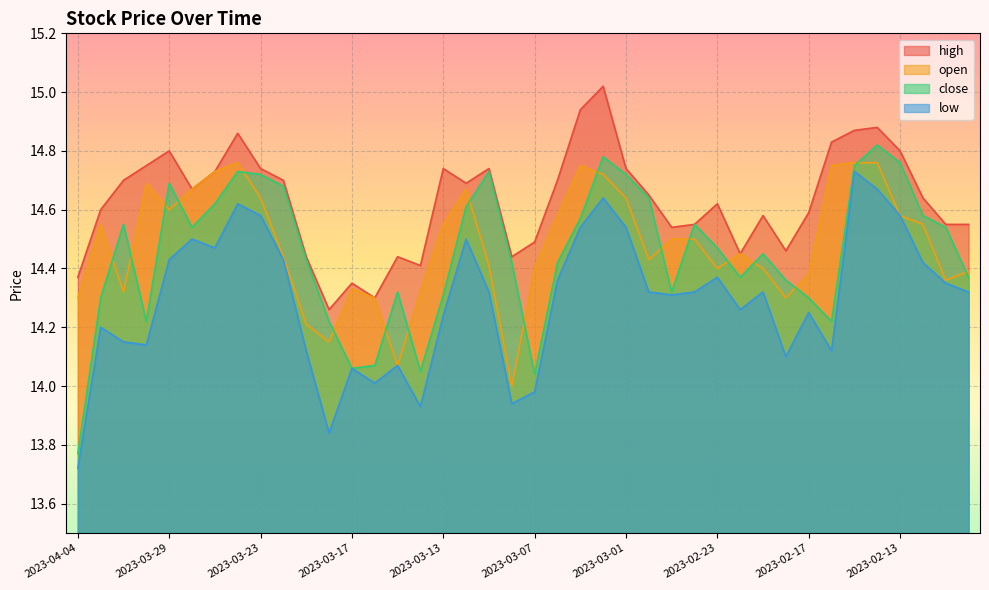

The value of close at 2023-03-29 is 7.9. True or false?

False